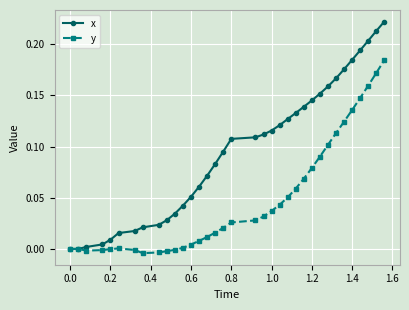

Which series has the widest spread of values?

x